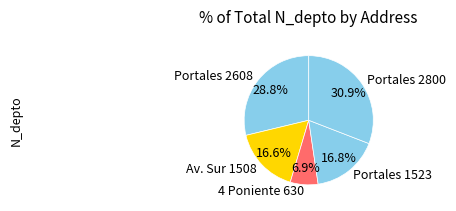

To the nearest percent, what is the difference between the largest and smallest slice percentages?

24%